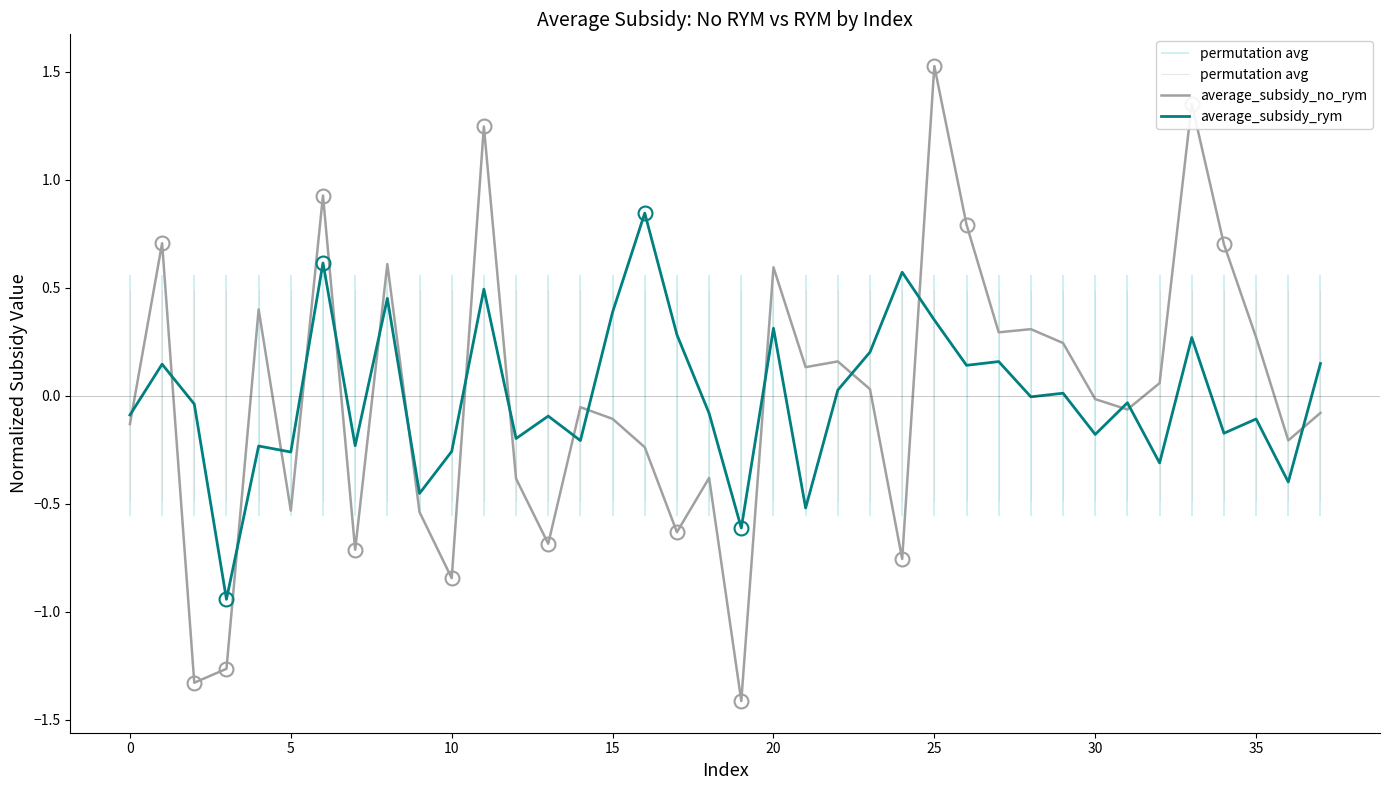

How many interior local peaks does the average_subsidy_no_rym series have?

12